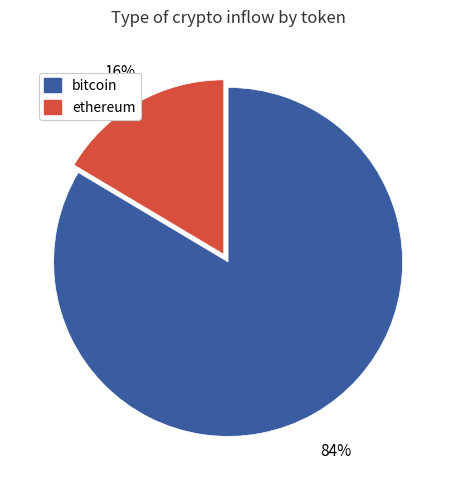

Do ethereum and bitcoin together represent more than half of the pie?

Yes